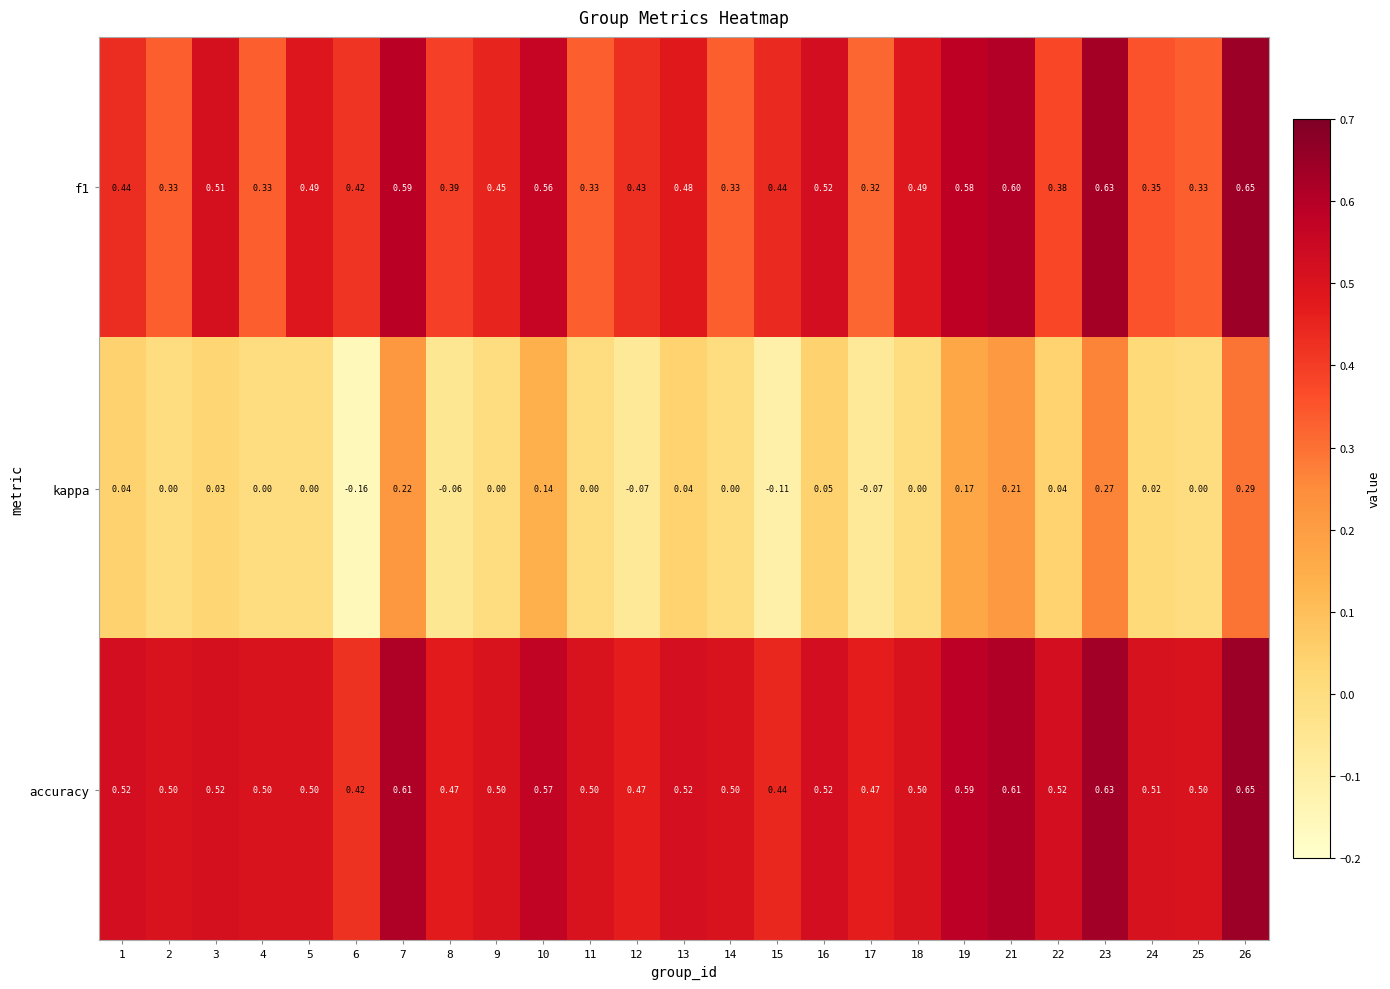

Is the value of accuracy at 22 greater than the value of kappa at 6?

Yes